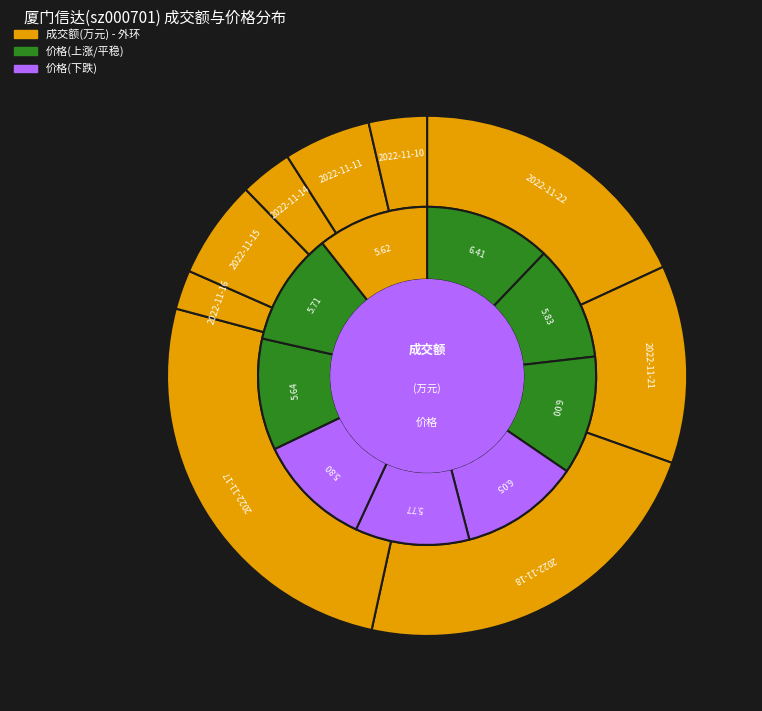

To the nearest percent, what is the combined percentage of 2022-11-17 and 2022-11-22?

44%